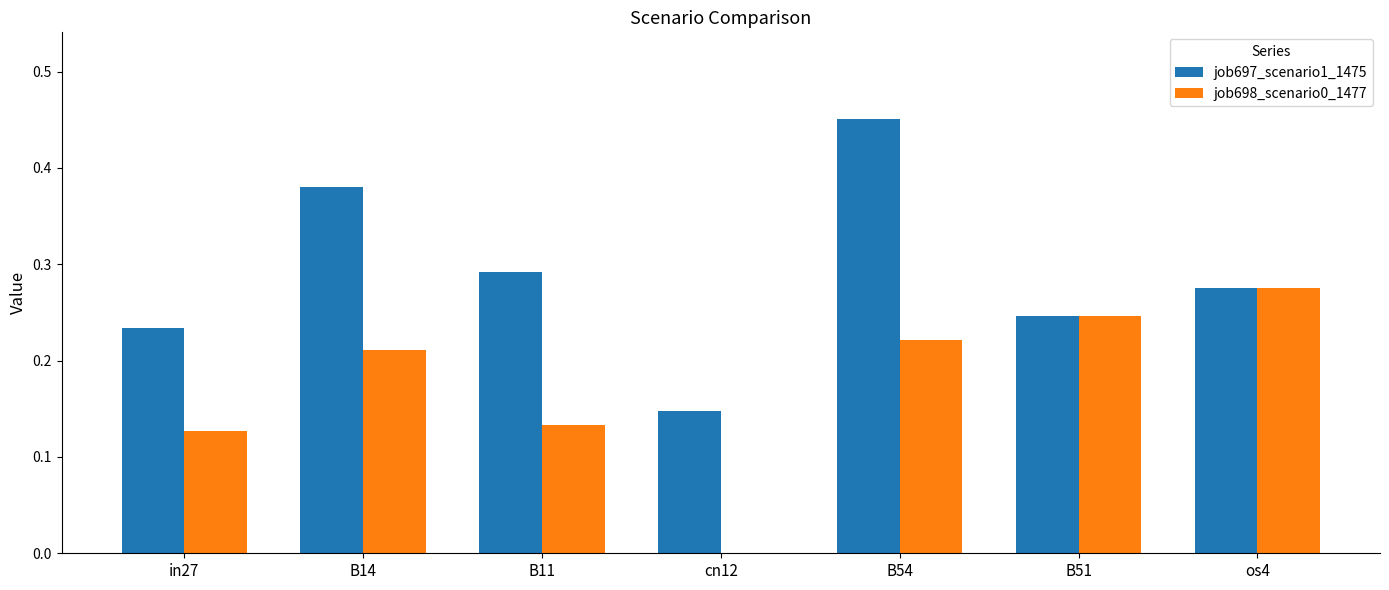

Which category has the highest value in the job698_scenario0_1477 series?

os4